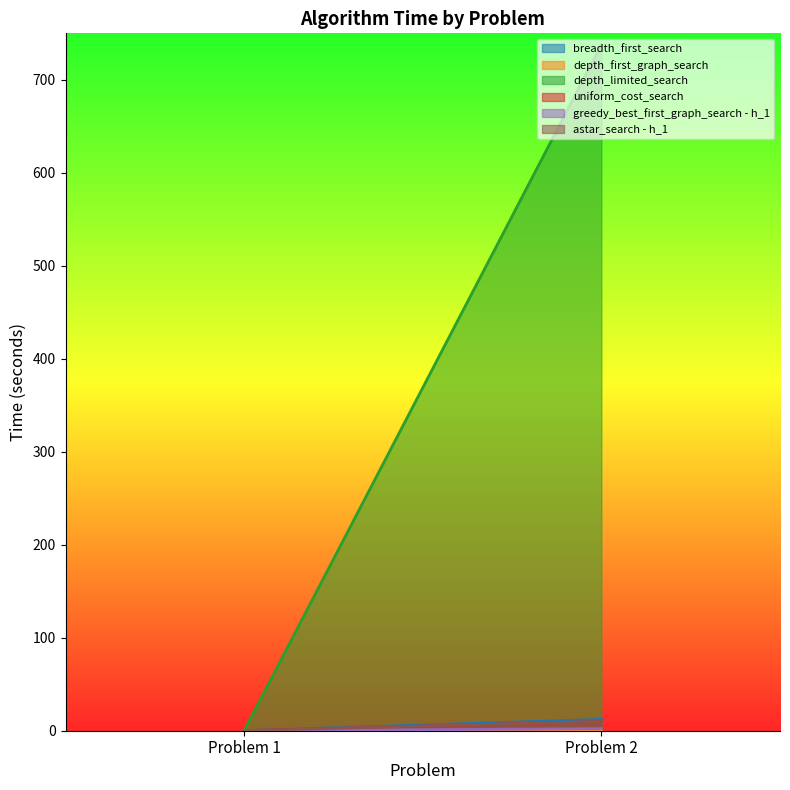

At which category is the sum across all series the highest?

Problem 2